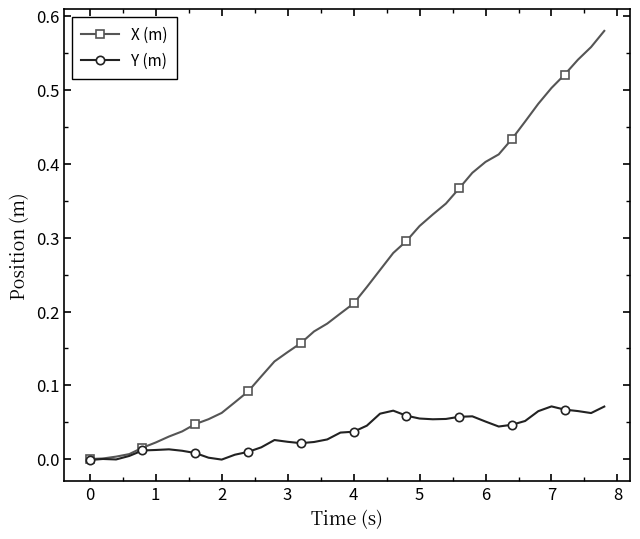

List the series in order of their overall mean, highest first.

X (m), Y (m)